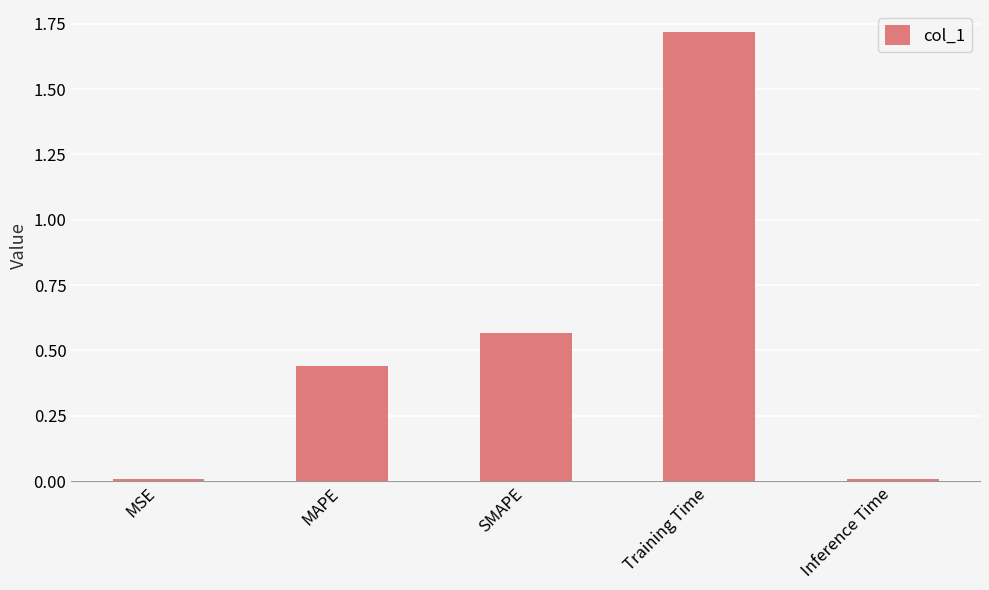

Which has a higher value, Inference Time or SMAPE?

SMAPE